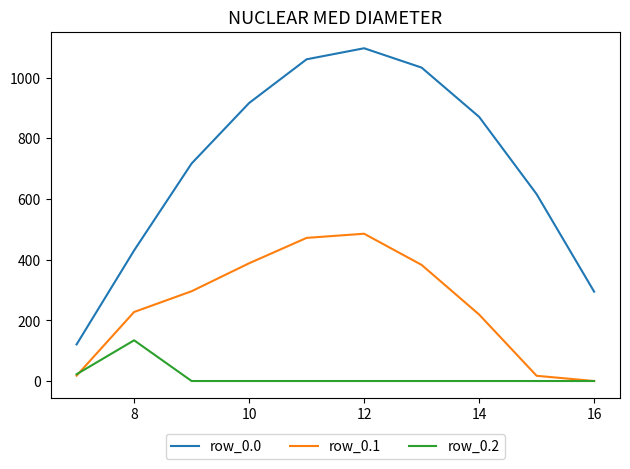

What is the highest value of the row_0.2 series?

134.2